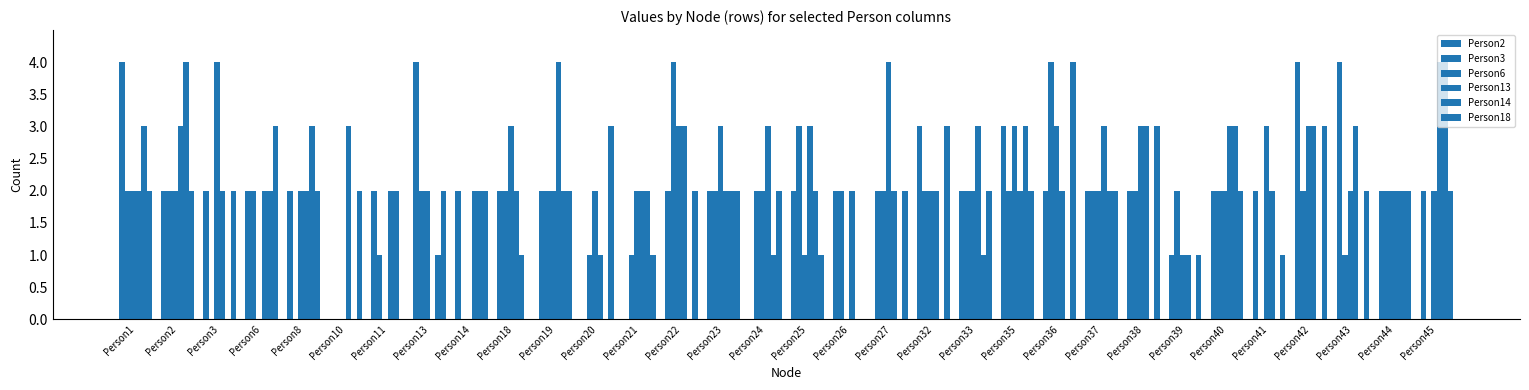

Reading left to right, list all the values displayed in this chart.

Person2: 4	2	2	2	2	0	2	4	2	2	2	0	0	2	2	0	2	2	2	3	2	3	2	2	2	1	2	2	4	4	2	2
Person3: 2	2	0	2	0	0	1	2	0	2	2	1	1	4	2	2	3	2	2	2	2	2	4	2	2	2	2	0	2	1	2	0
Person6: 2	2	4	0	2	0	0	2	0	3	2	2	2	3	3	2	1	0	4	2	2	3	3	2	3	1	2	3	3	2	2	2
Person13: 2	3	2	2	2	3	2	0	2	2	4	1	2	3	2	3	3	2	2	2	3	2	2	3	3	1	3	2	3	3	2	4
Person14: 3	4	0	2	3	0	2	1	2	1	2	0	2	0	2	1	2	0	0	0	1	3	0	2	0	0	3	0	0	0	2	4
Person18: 2	2	2	3	2	2	0	2	2	0	2	3	1	2	2	2	1	0	2	3	2	2	4	2	3	1	2	1	3	2	2	2